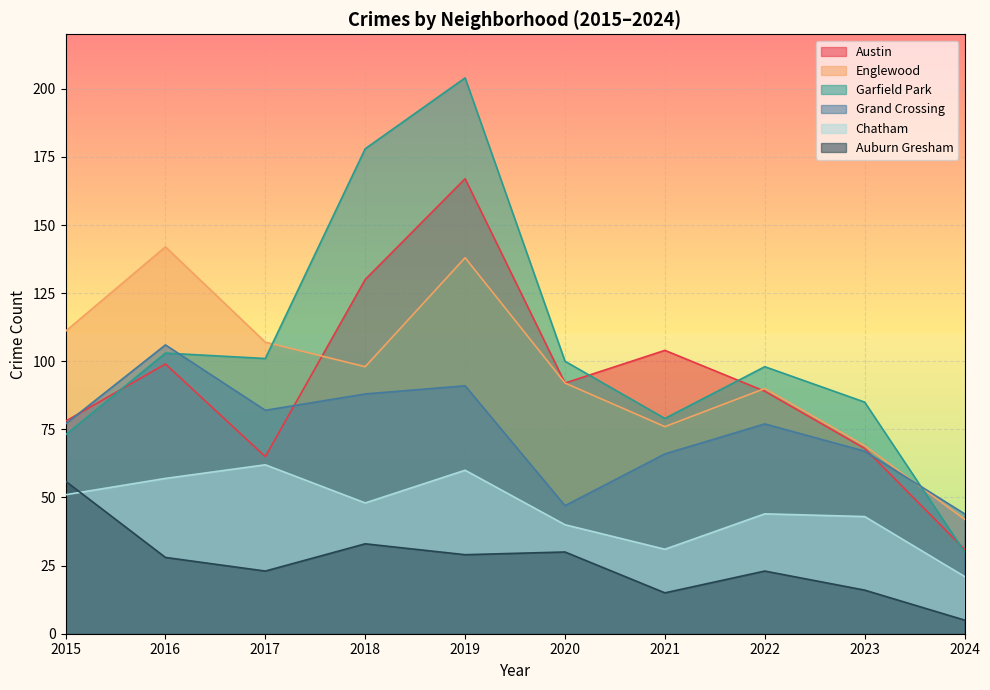

What is the maximum value for Grand Crossing?

106